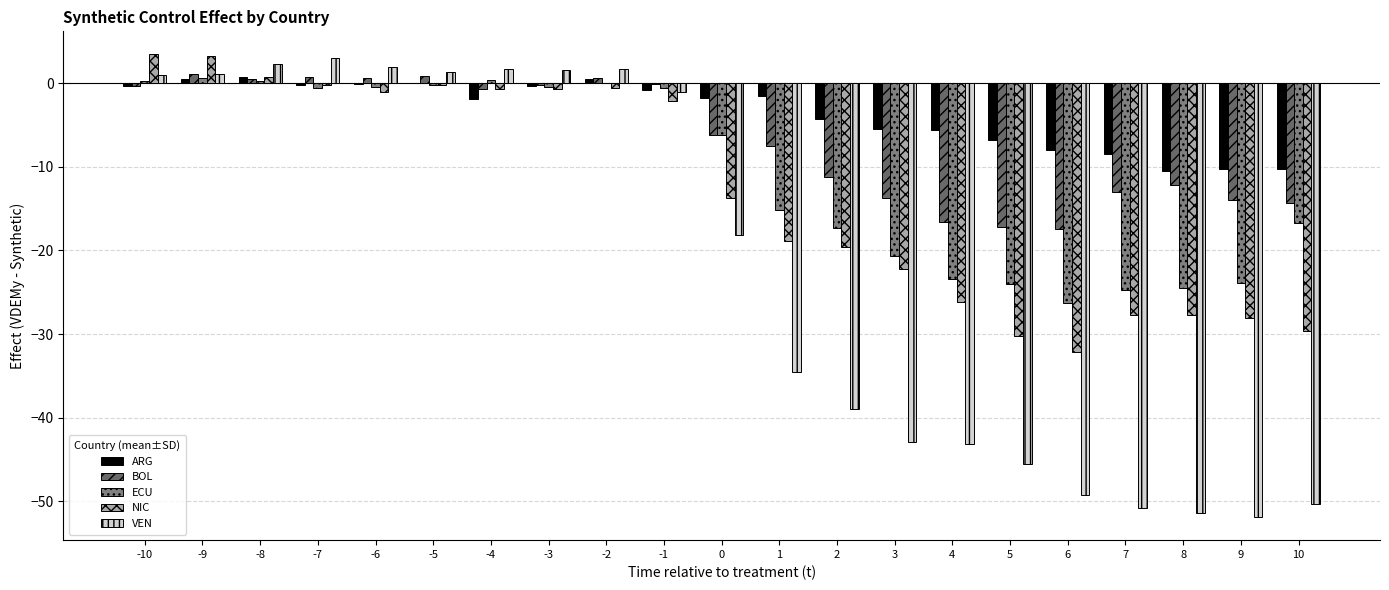

List the labels in order of VEN value, largest first.

-7, -8, -6, -4, -2, -3, -5, -9, -10, -1, 0, 1, 2, 3, 4, 5, 6, 10, 7, 8, 9